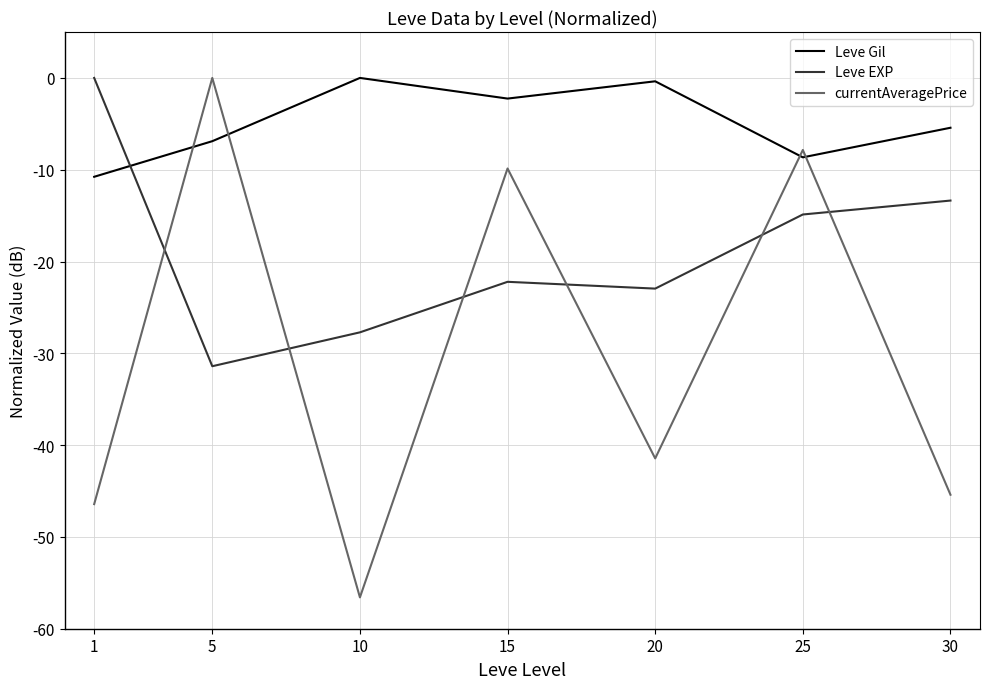

At which category is the sum across all series the highest?

25